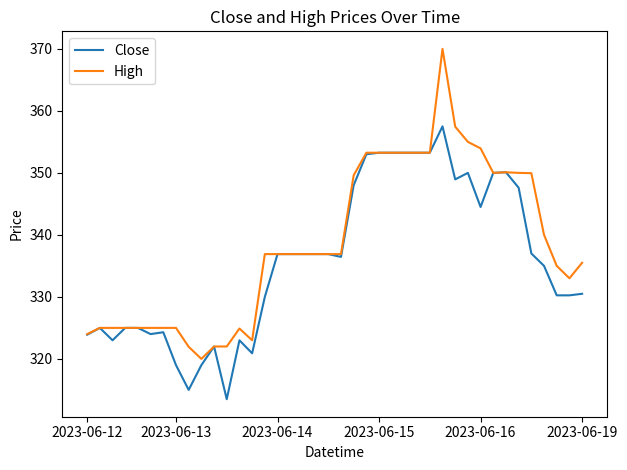

List the series in order of their overall mean, highest first.

High, Close